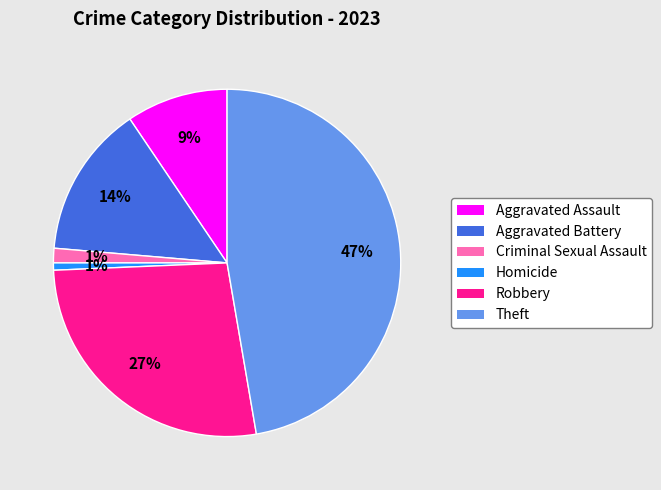

What is the largest slice in the pie chart?

Theft